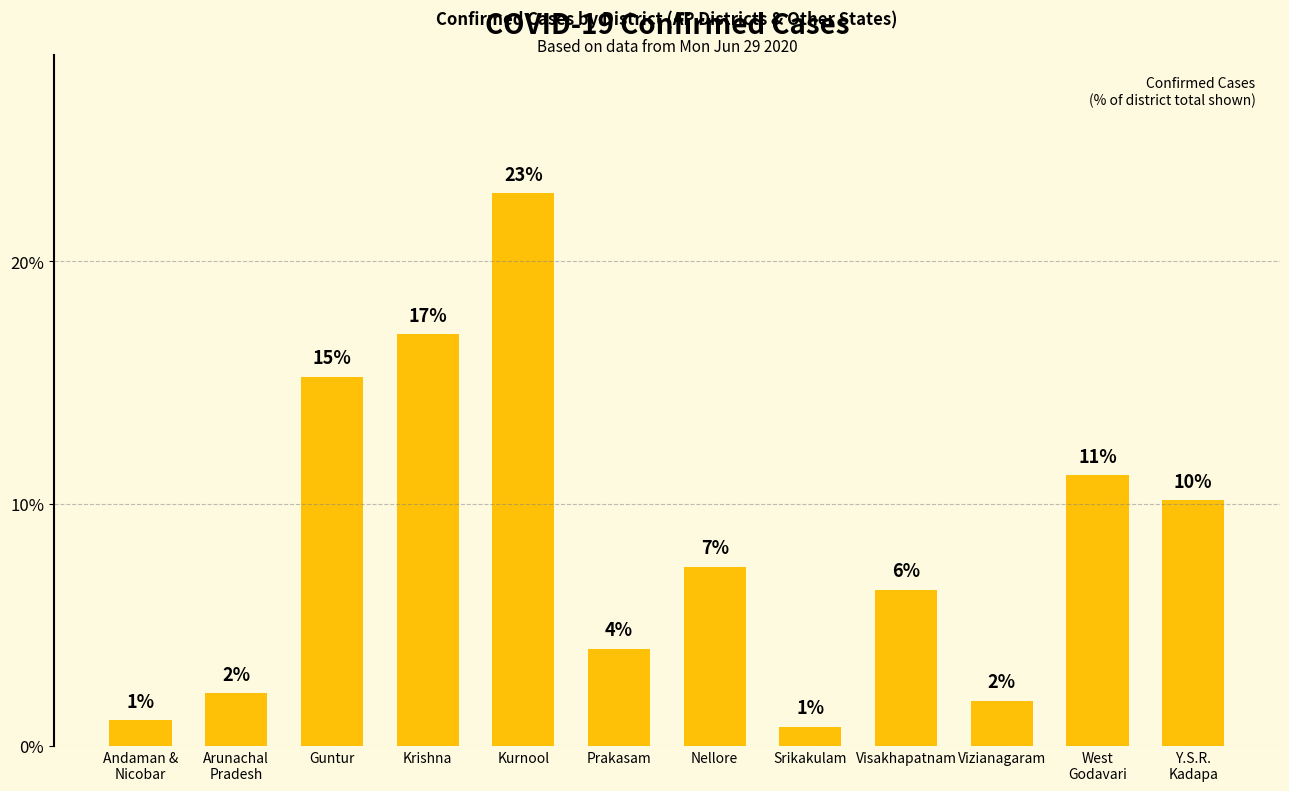

How many bars are there in total?

12